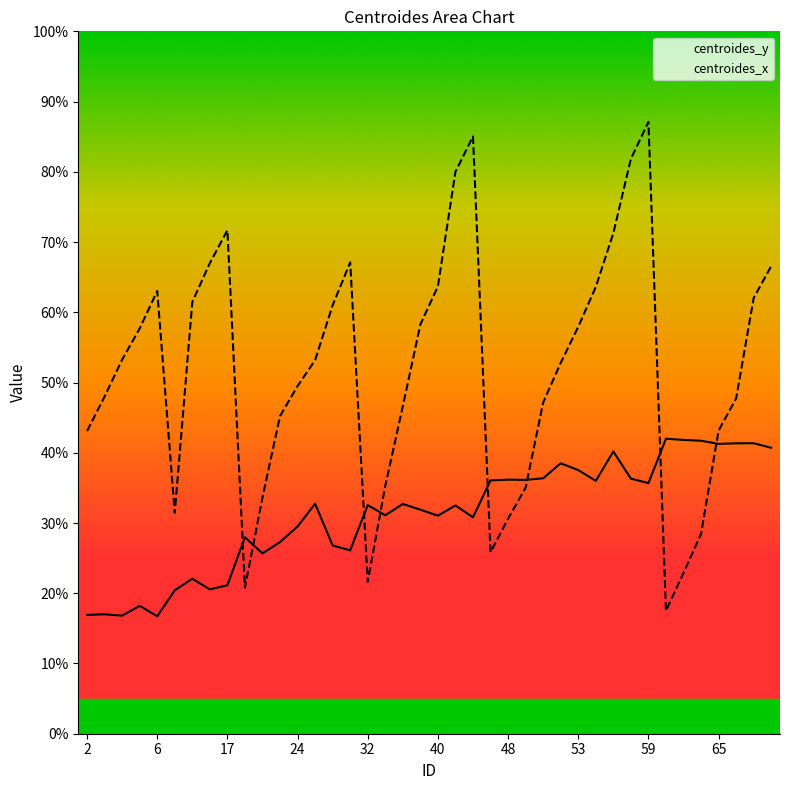

Rank the series at 9 from lowest to highest value.

centroides_y, centroides_x